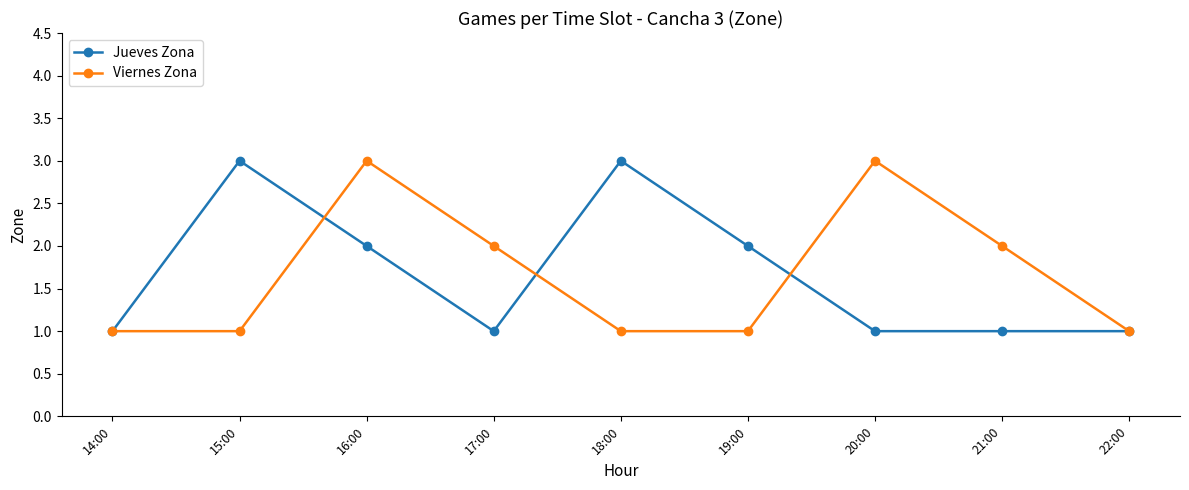

What is the maximum value for Viernes Zona?

3